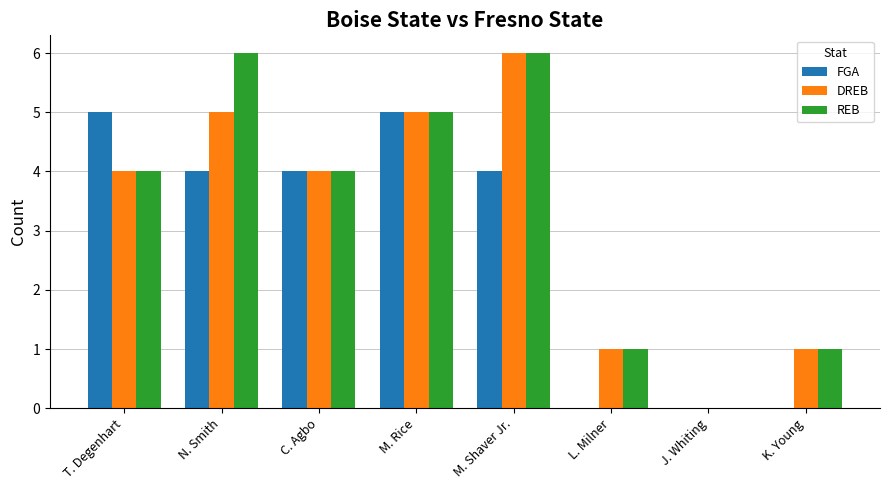

Is the value of FGA at L. Milner greater than the value of REB at N. Smith?

No